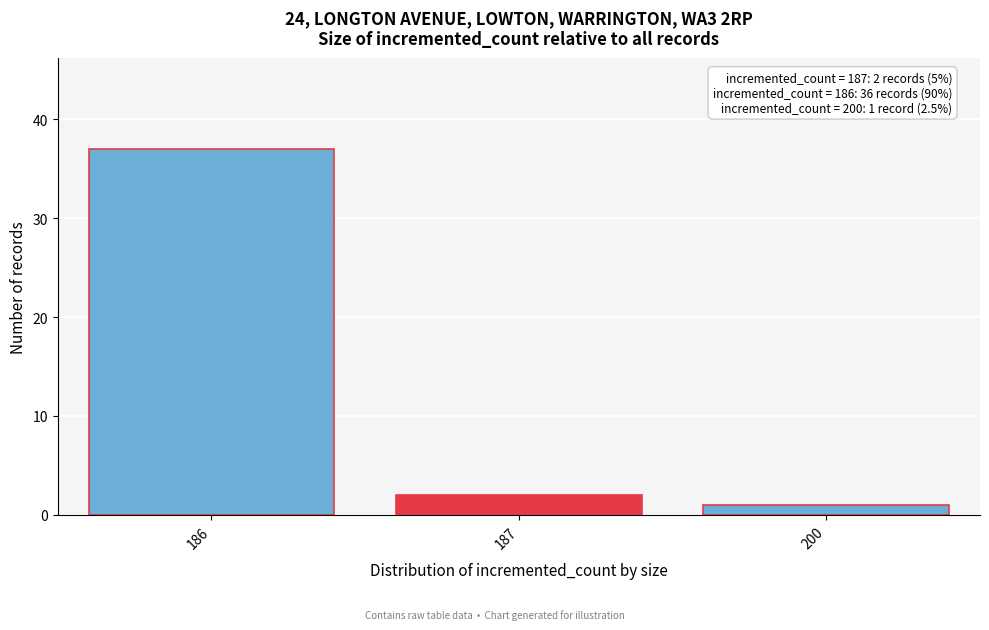

Reading left to right, what are all the values shown in this chart?

37	2	1